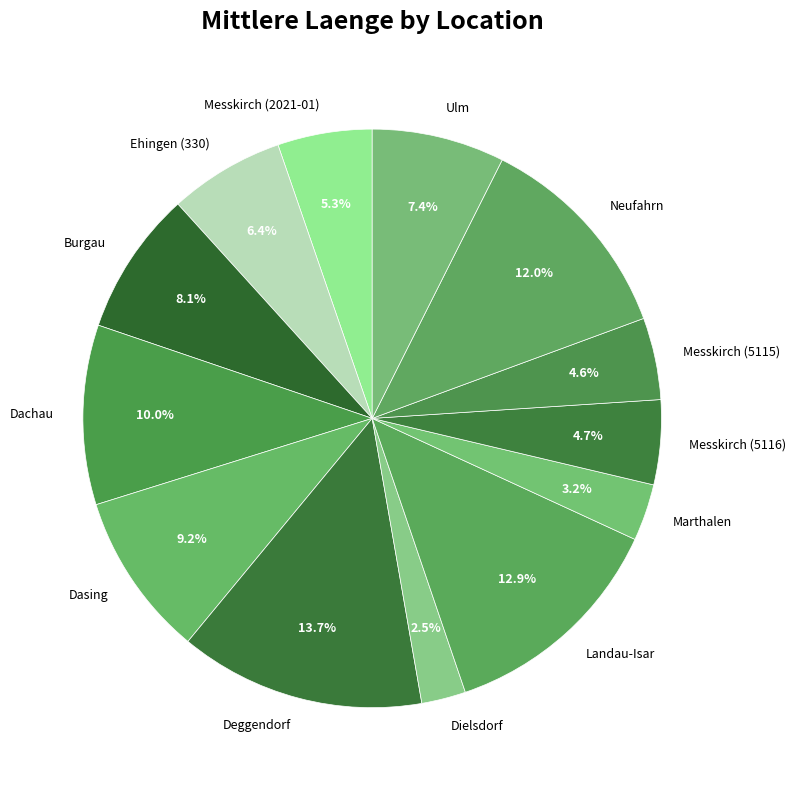

What is the largest slice in the pie chart?

Deggendorf